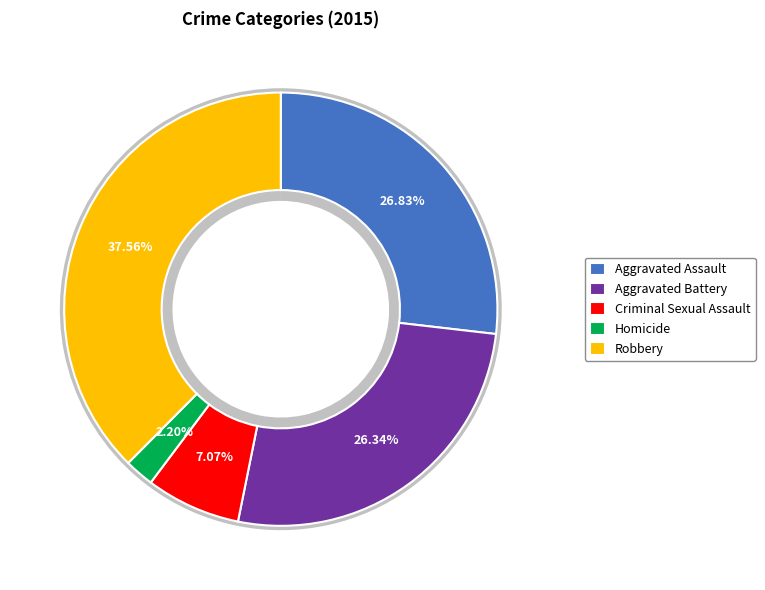

Does Criminal Sexual Assault account for over 50% of the chart?

No